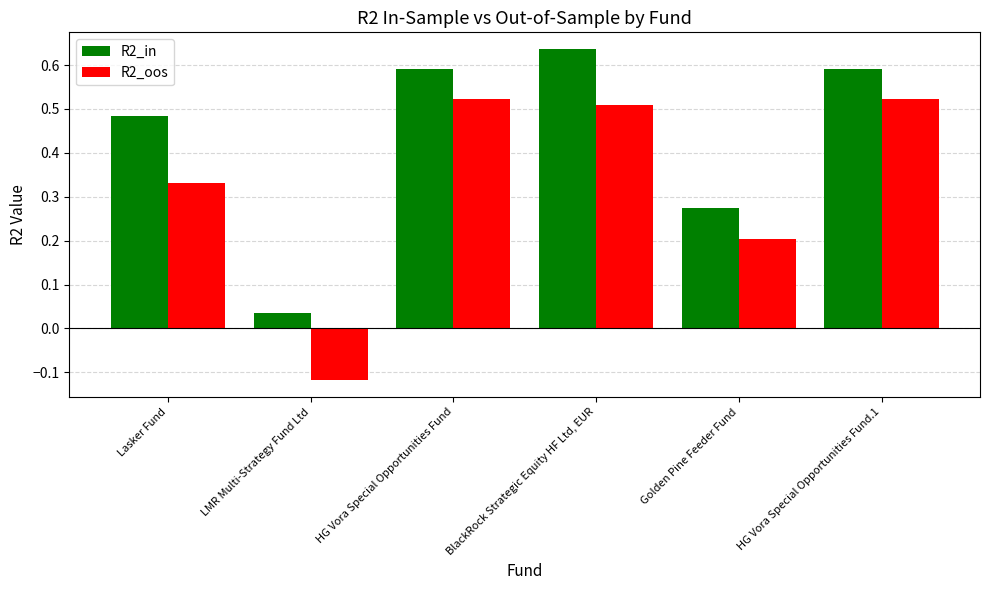

Rank the series by their maximum value, from lowest to highest.

R2_oos, R2_in